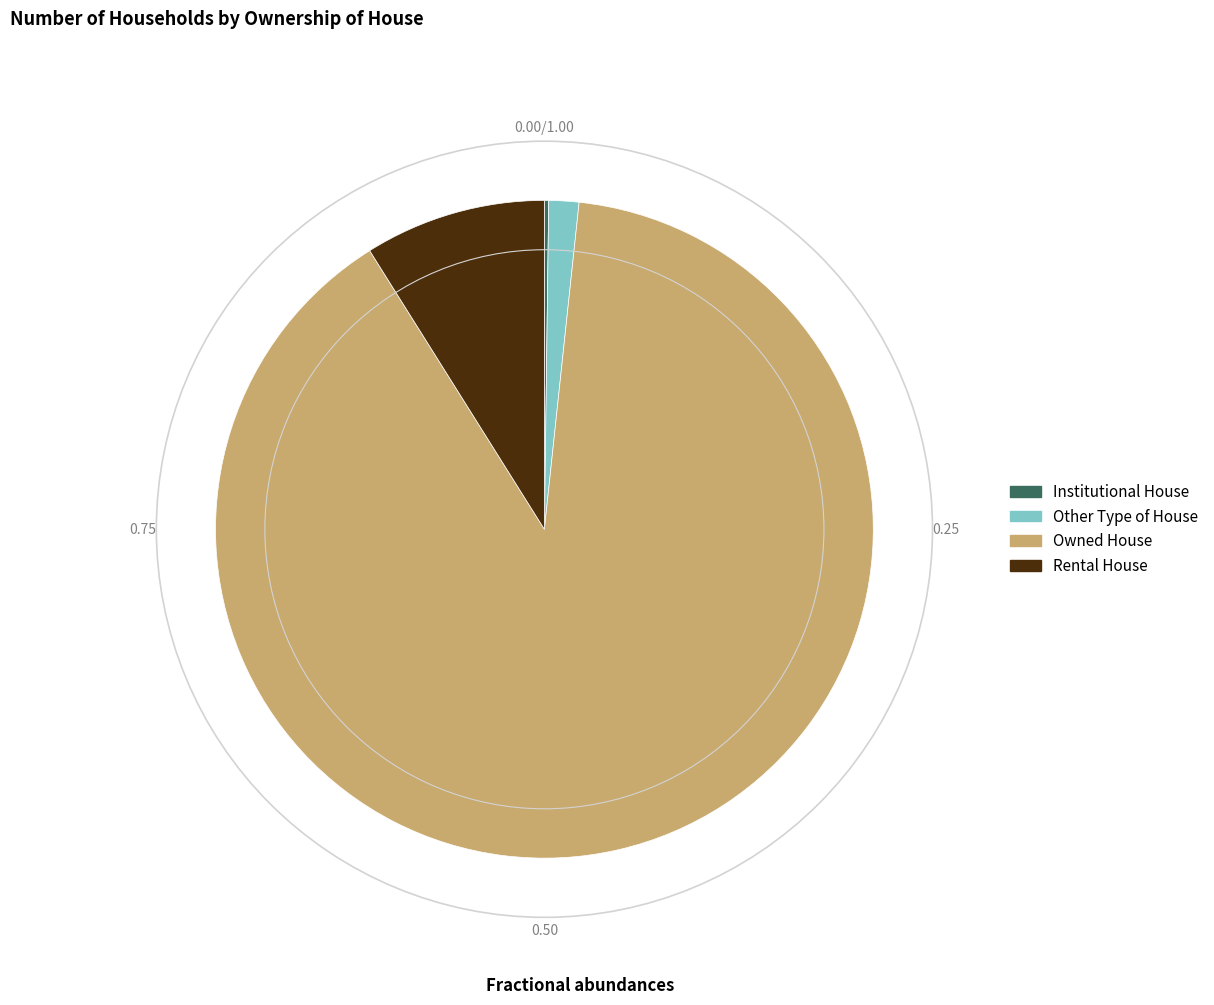

The Owned House slice represents 99% of the pie. True or false?

False